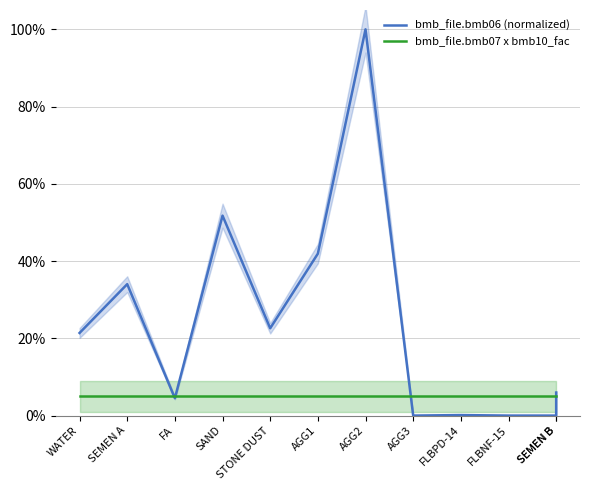

Which category has the highest value across all series?

AGG2